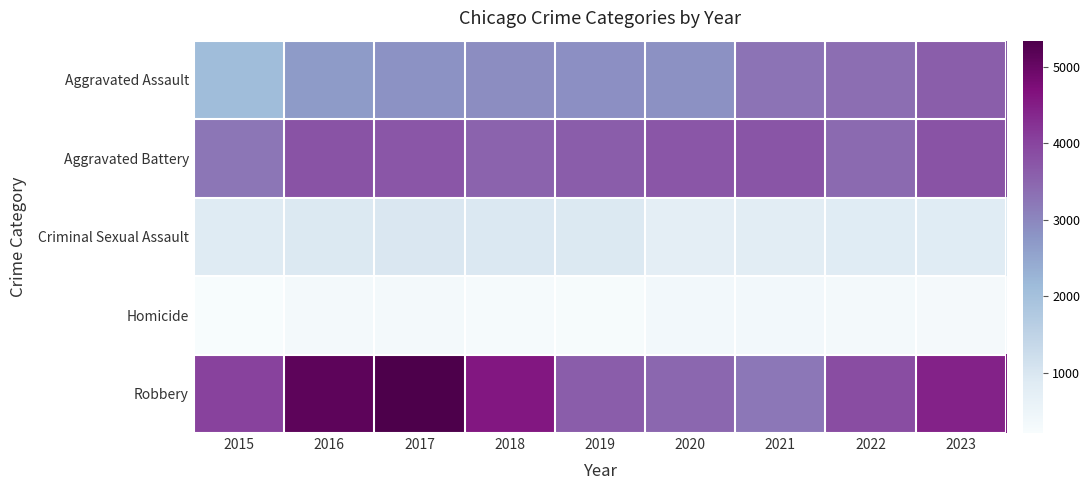

Reading left to right, transcribe all the data shown in this chart.

Aggravated Assault: 2015=2090	2016=2688	2017=2821	2018=2917	2019=2871	2020=2859	2021=3294	2022=3367	2023=3610
Aggravated Battery: 2015=3245	2016=3768	2017=3730	2018=3525	2019=3632	2020=3736	2021=3748	2022=3437	2023=3767
Criminal Sexual Assault: 2015=862	2016=920	2017=961	2018=951	2019=920	2020=742	2021=809	2022=852	2023=843
Homicide: 2015=216	2016=333	2017=333	2018=264	2019=246	2020=342	2021=340	2022=324	2023=301
Robbery: 2015=4031	2016=5139	2017=5342	2018=4586	2019=3633	2020=3471	2021=3228	2022=3863	2023=4443